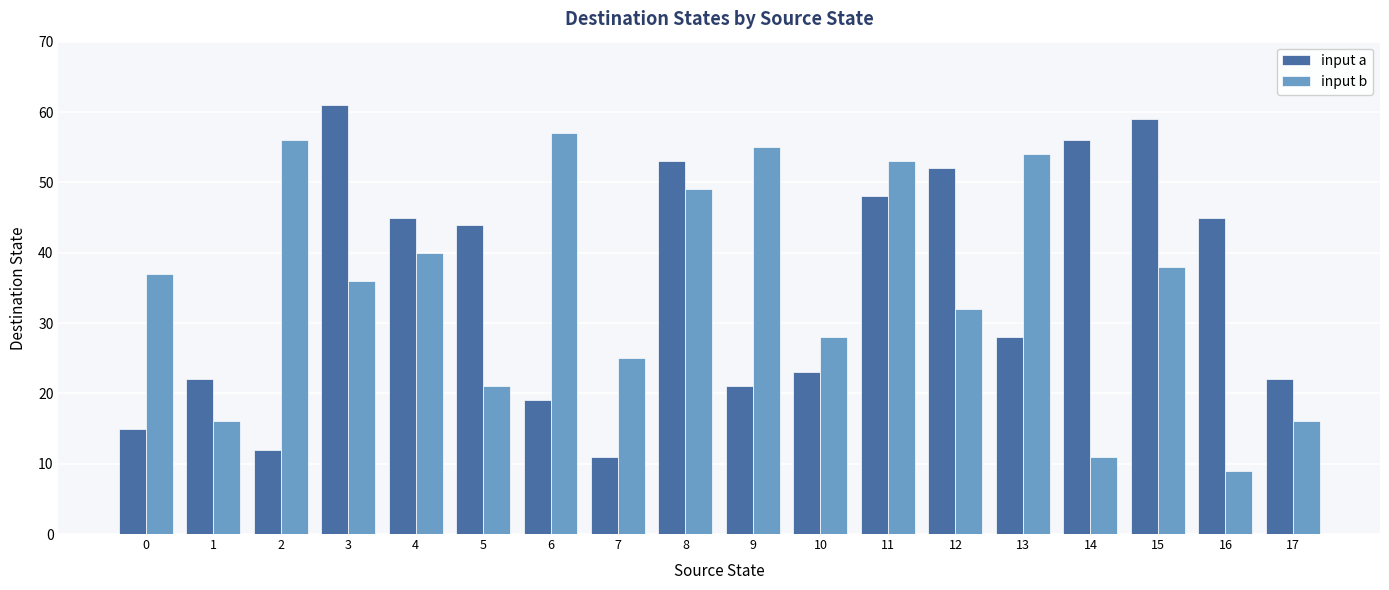

At 0, list the series in order from largest to smallest.

input b, input a